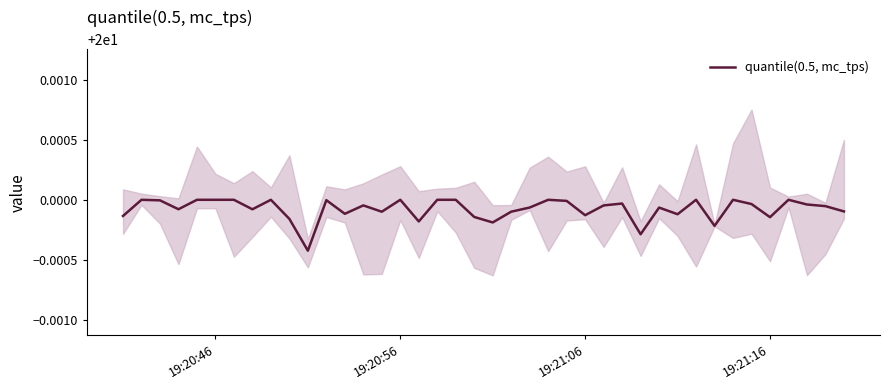

Is this an area chart (filled region under the line)?

No